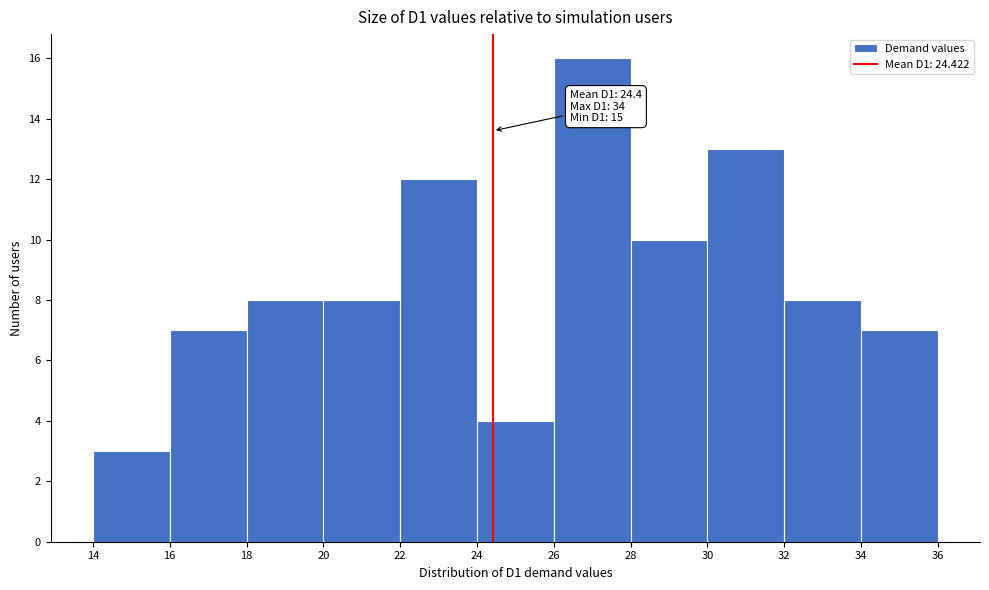

Over which range of the x-axis is the bar tallest?

26 to 28